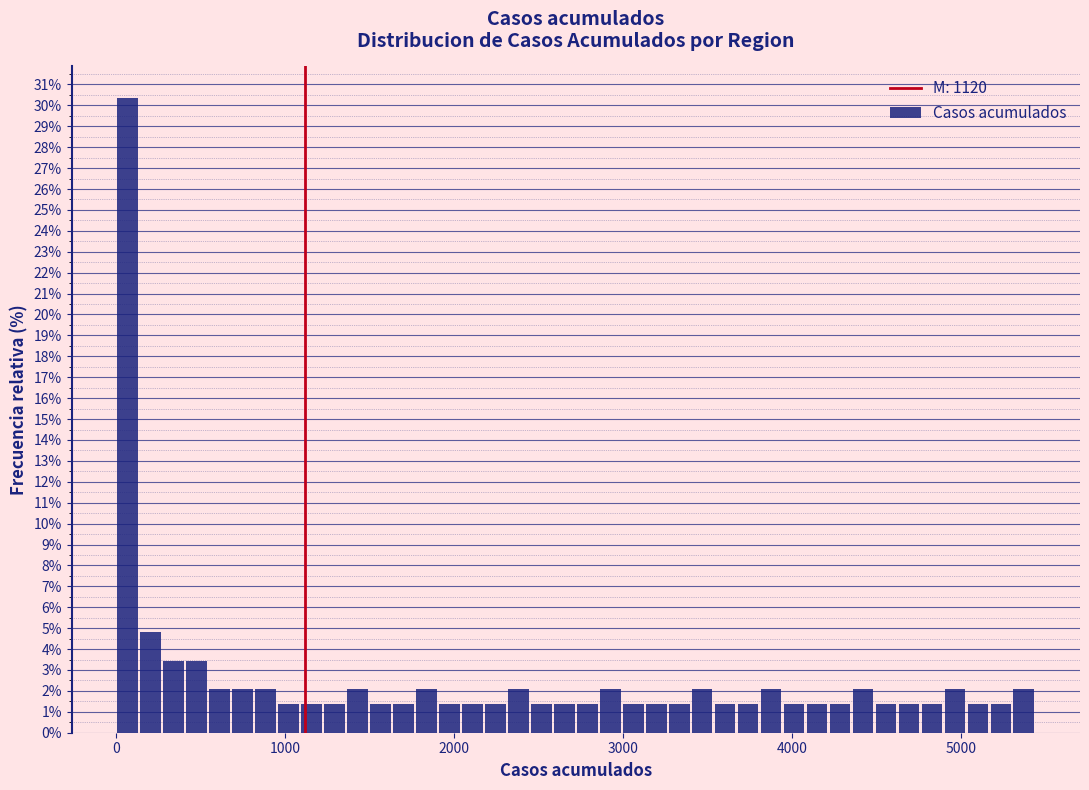

Around what value on the x-axis is the tallest bar? Give the approximate position of its centre, as read against the axis.

100